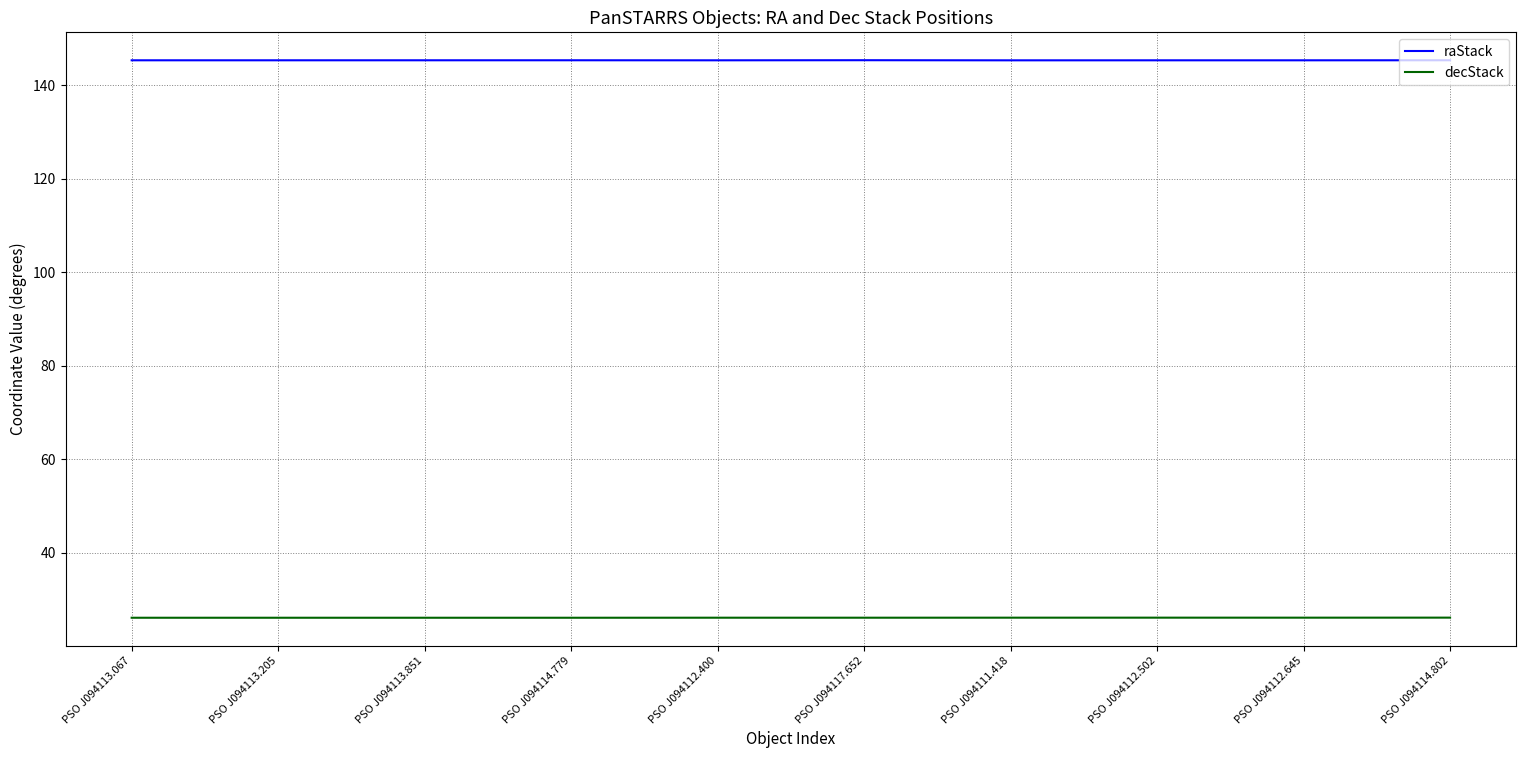

The raStack series shows 83.8 at PSO J094114.779. True or false?

False